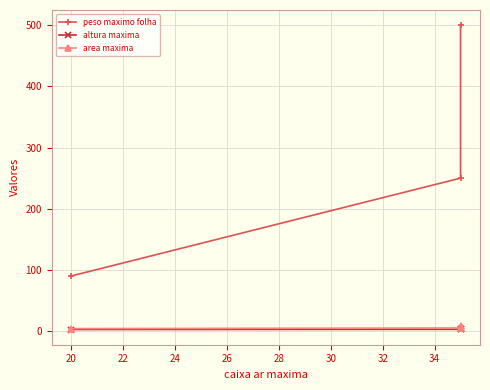

Between 22 and 20, which is larger?

22